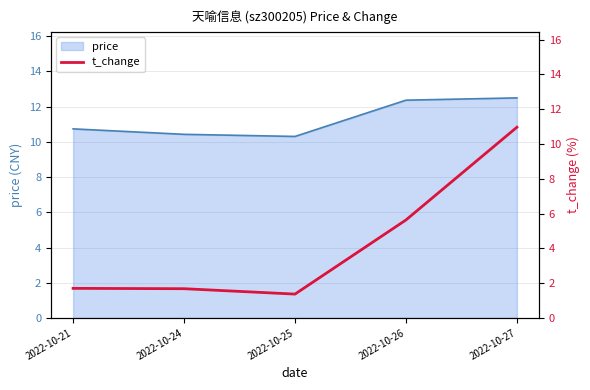

Which label corresponds to the smallest value in the chart?

2022-10-25